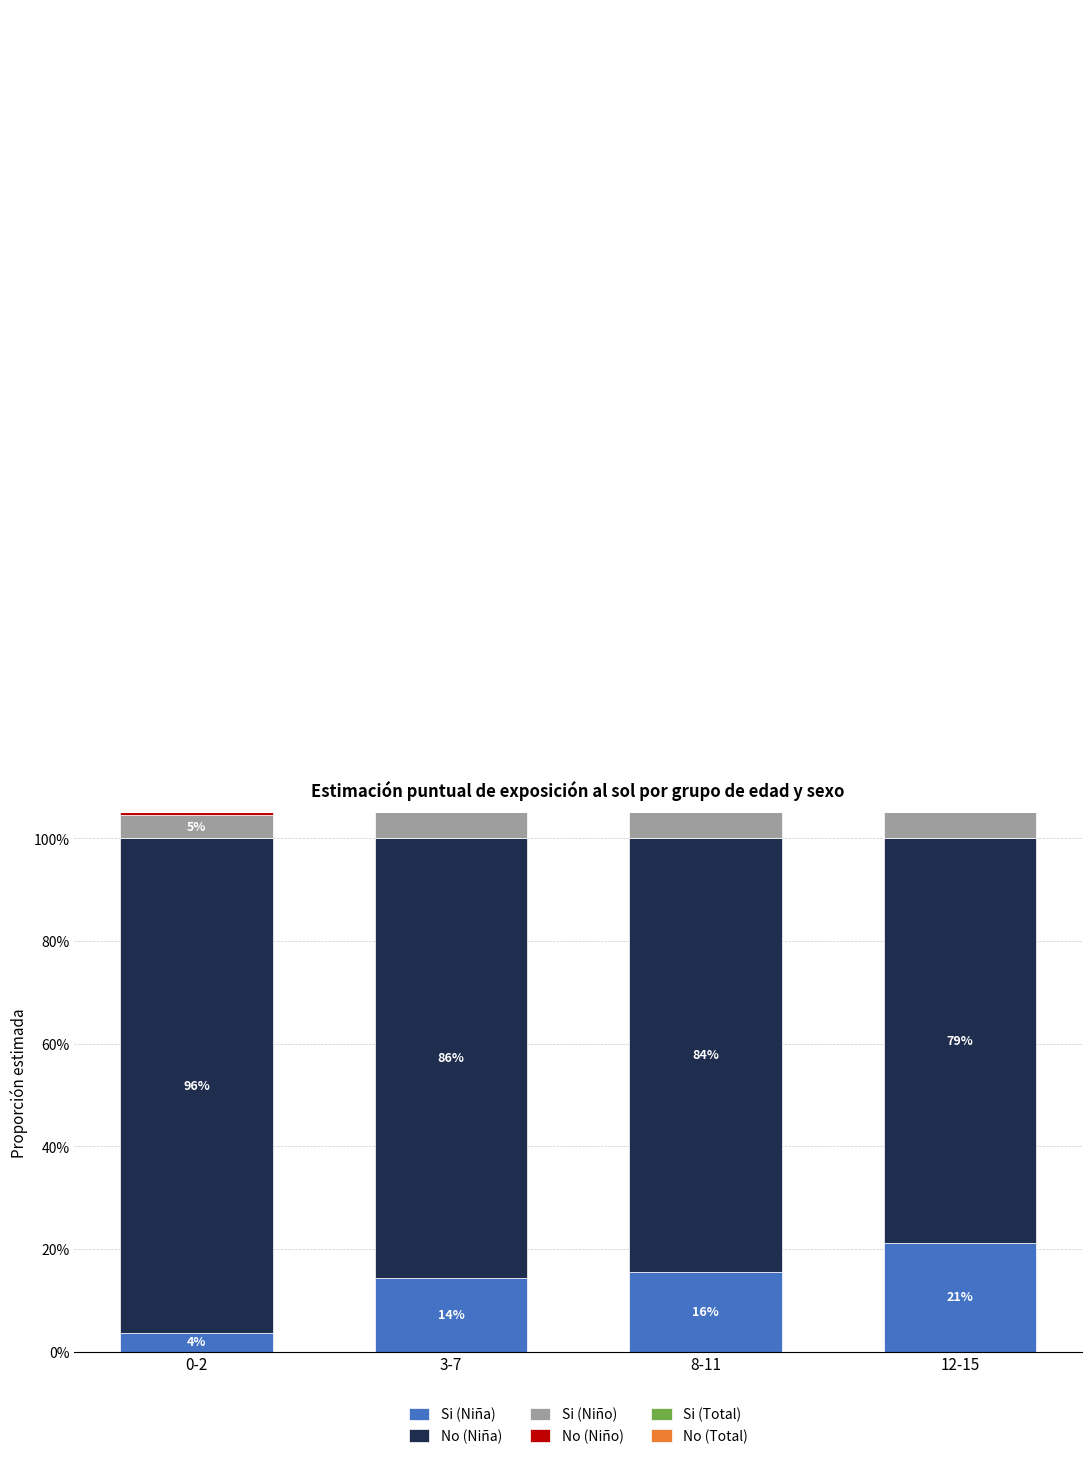

What is the total value across all series at 8-11?

3.0